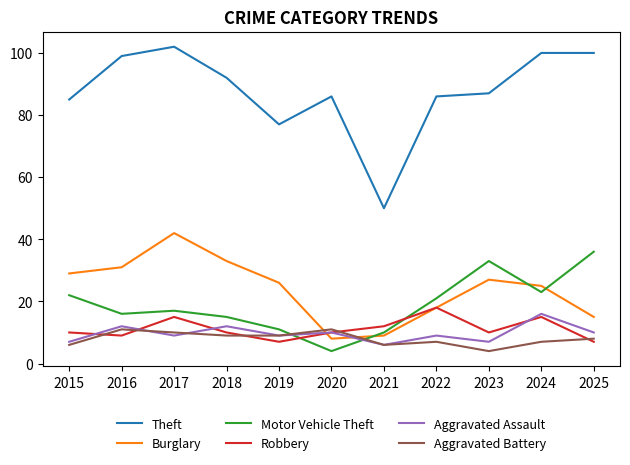

Which category has the highest value across all series?

2017